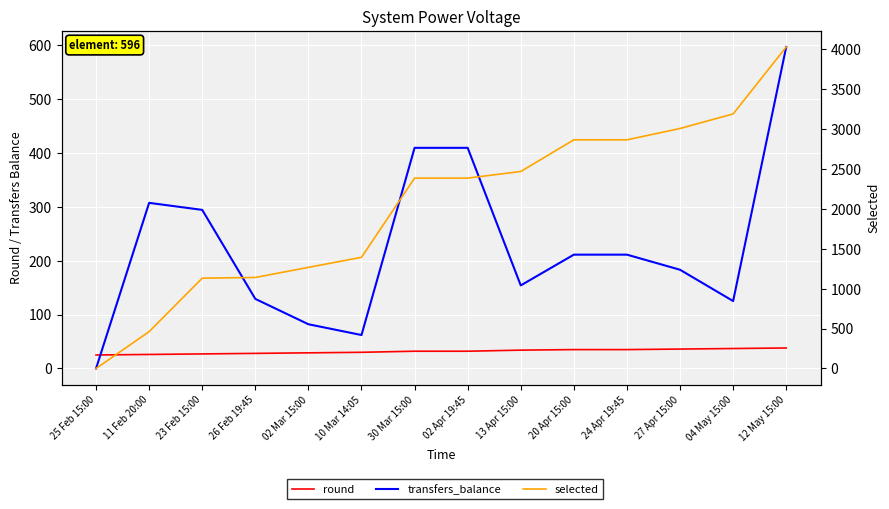

What is the label of the 5th point from the left?

02 Mar 15:00